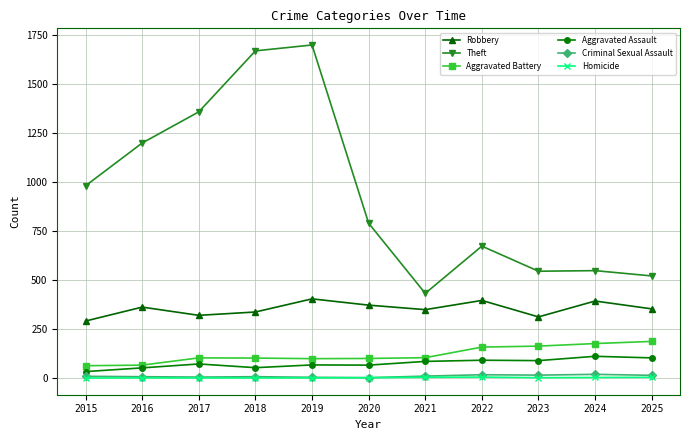

What is the maximum value shown in the chart?

1699